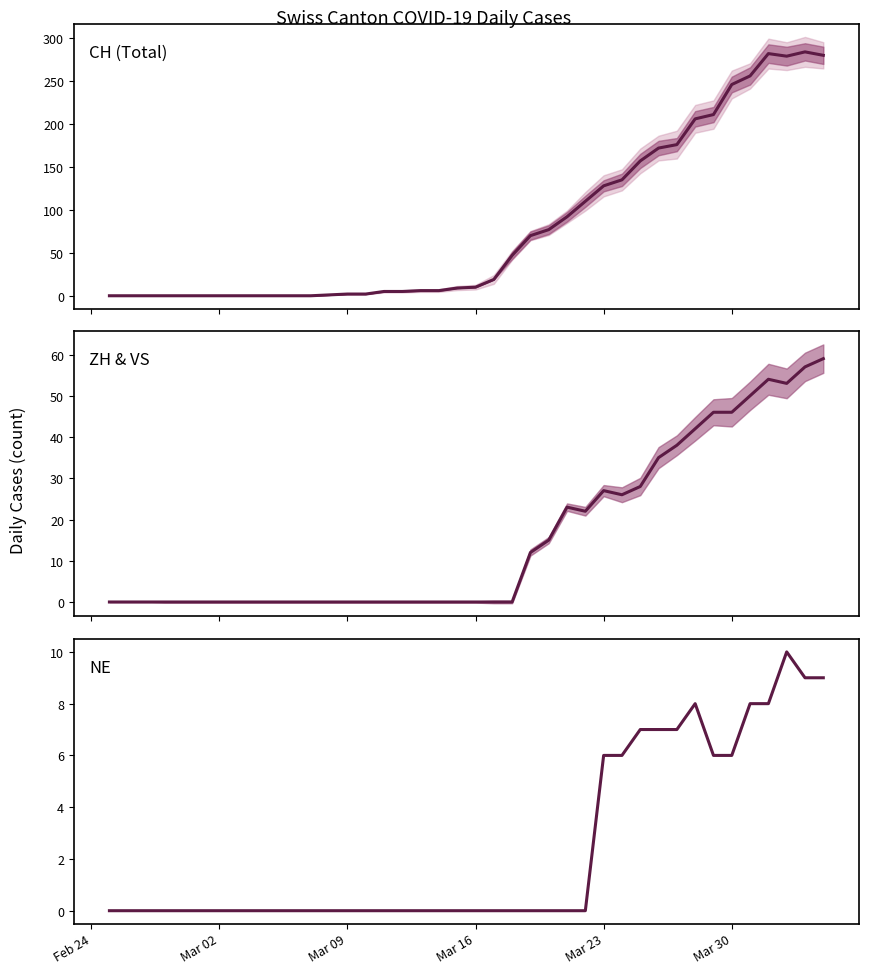

How many lines are shown in the chart?

3